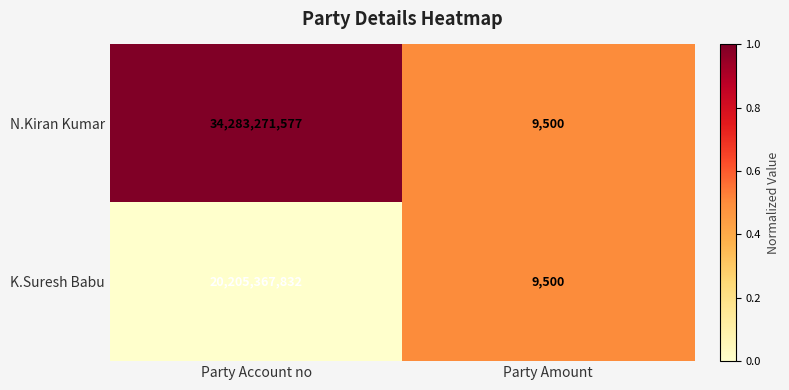

Which series has the widest spread of values?

N.Kiran Kumar